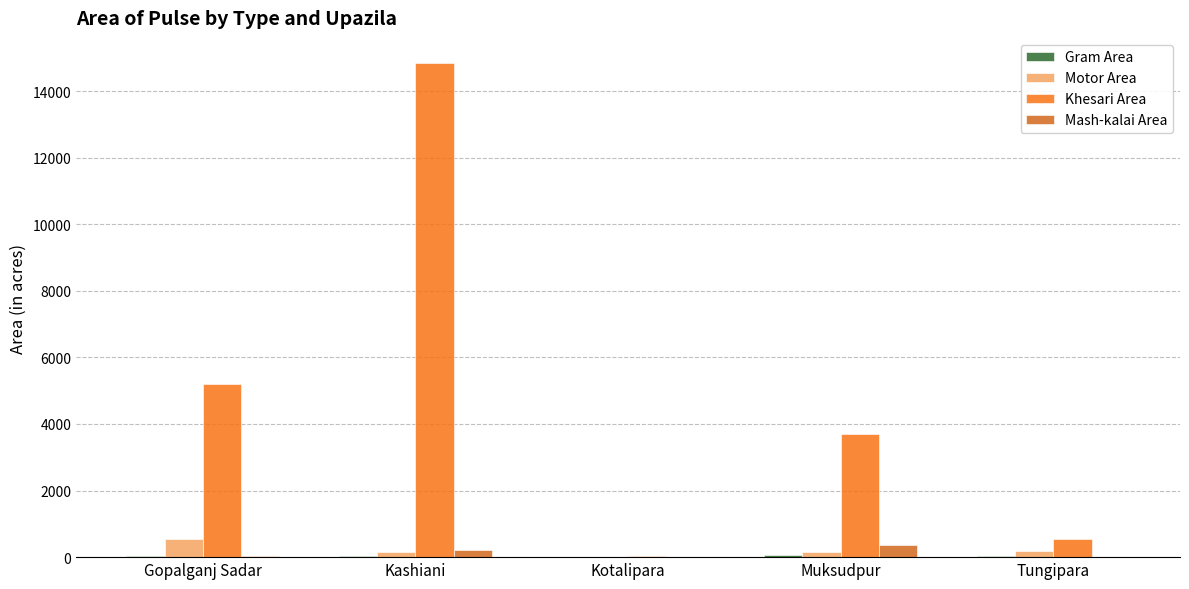

Which series changed the most between Gopalganj Sadar and Tungipara?

Khesari Area